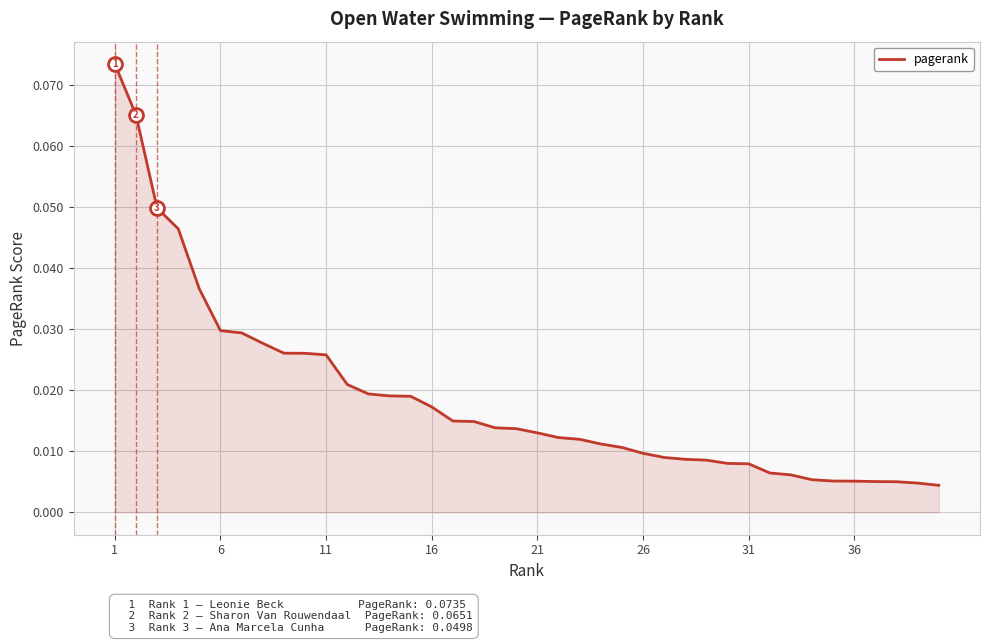

Which category has the highest value across all series?

1